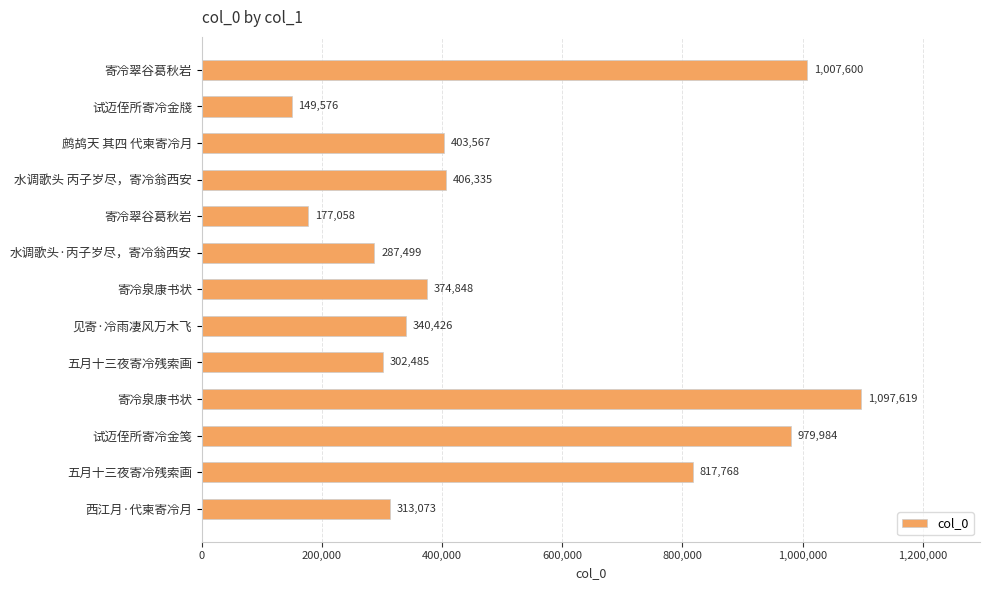

At which category does the chart reach its minimum across all series?

试迈侄所寄冷金牋